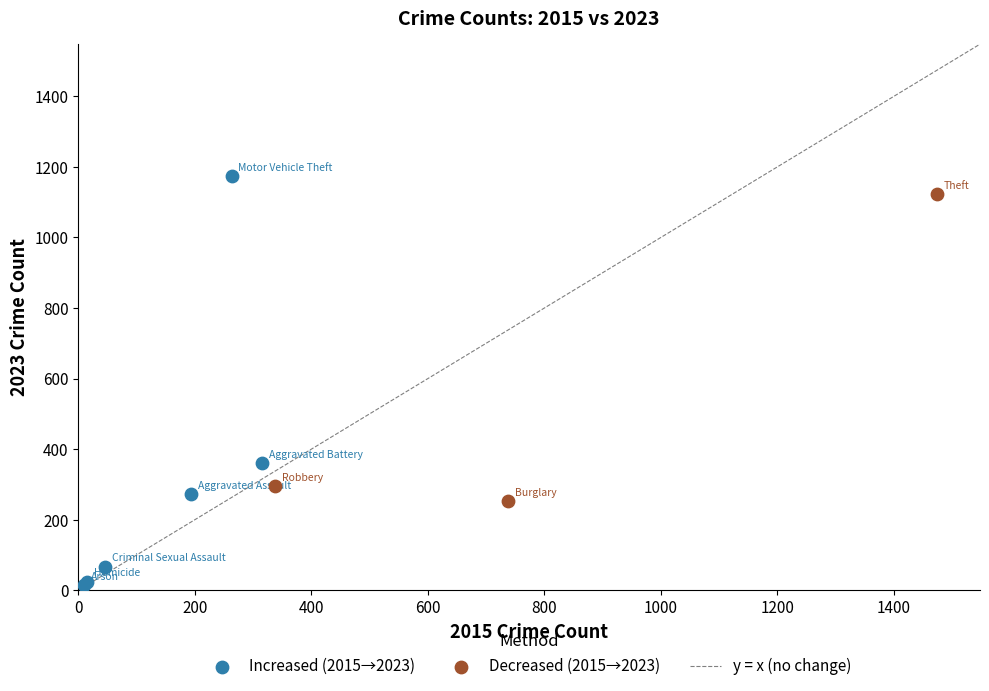

Which series contains the lowest Y value?

Increased (2015→2023)